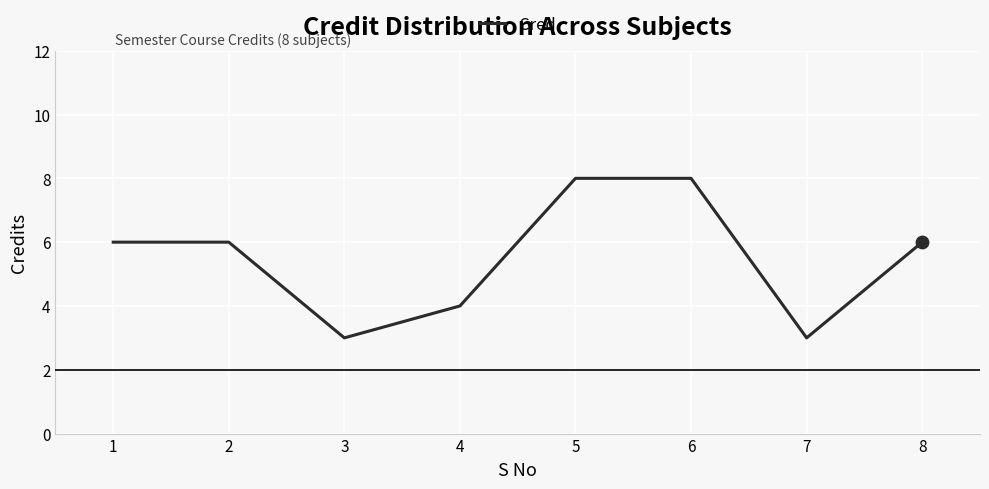

Between 7 and 2, which is larger?

2